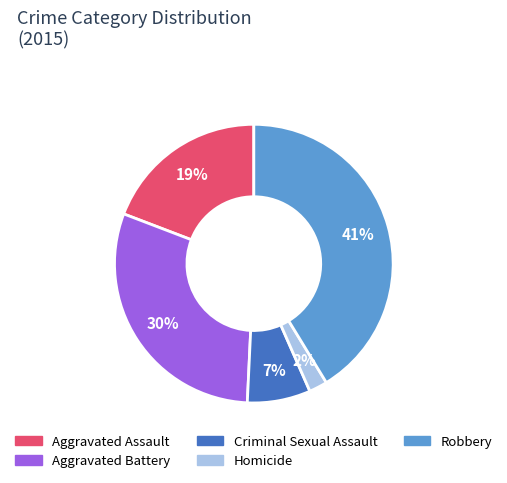

Approximately how many times larger is the value at Homicide compared to Aggravated Battery?

0.1